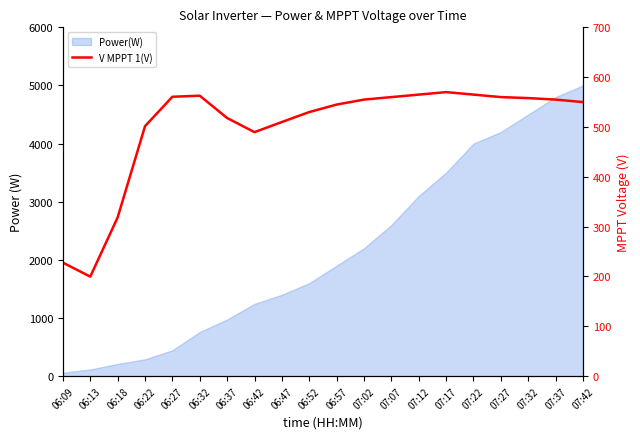

Reading left to right, extract all data points from this chart.

227.8	199.7	318.5	501.6	560.7	562.8	518.0	489.7	510.0	530.0	545.0	555.0	560.0	565.0	570.0	565.0	560.0	558.0	555.0	550.0